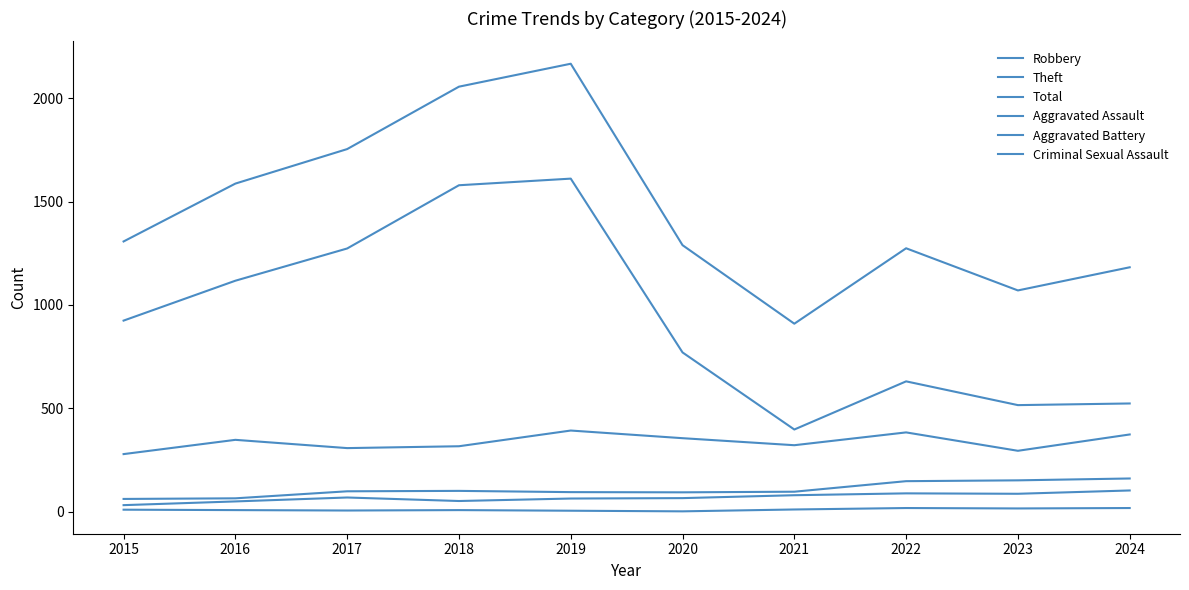

How many lines are shown in the chart?

6